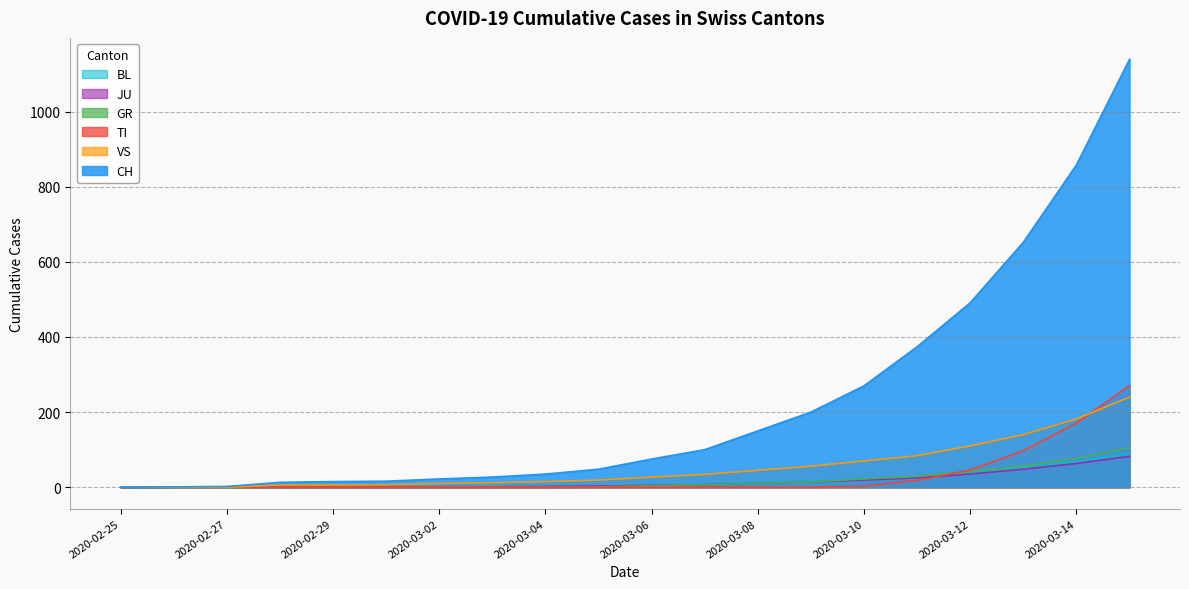

What is the maximum value shown in the chart?

1139